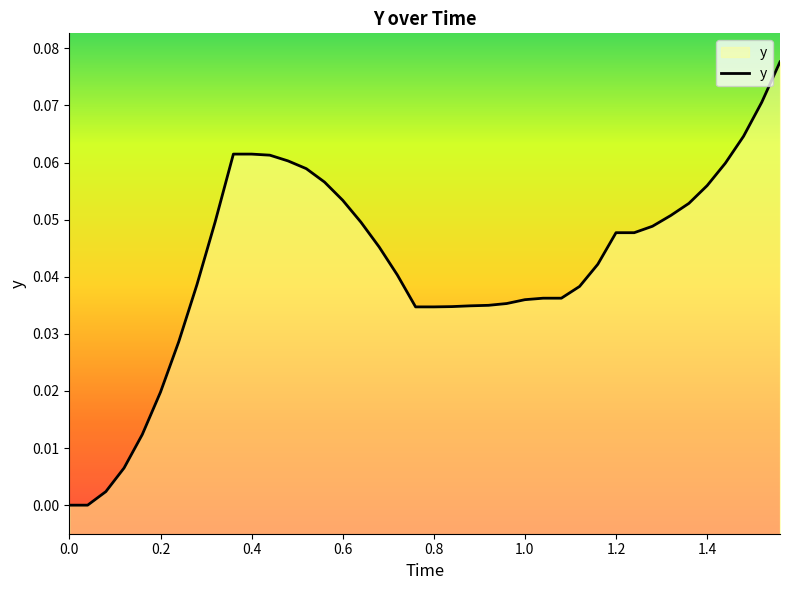

How many lines are shown in the chart?

1